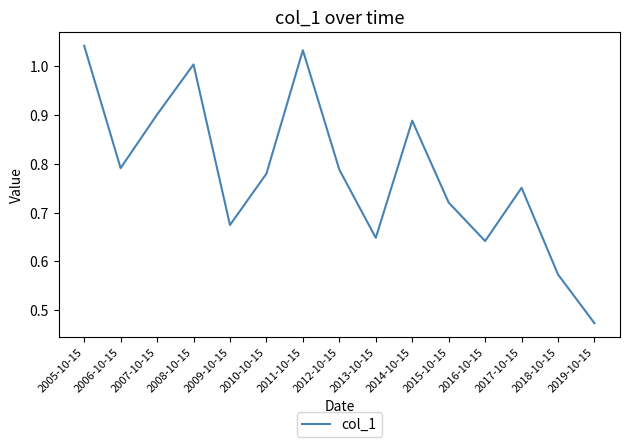

At which label is the value closest to 0?

2019-10-15